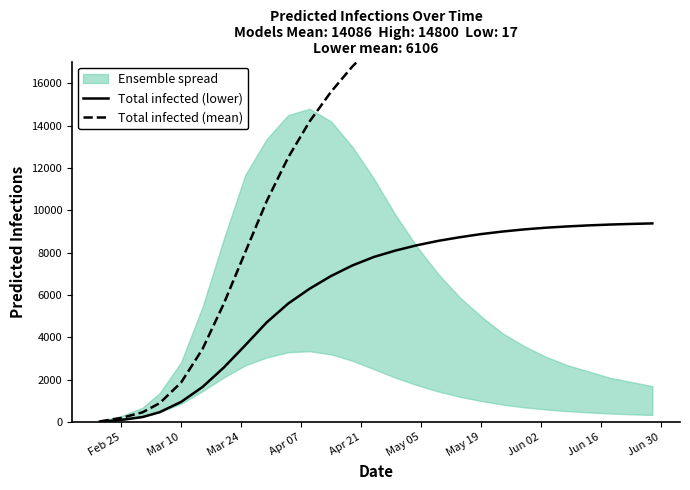

True or false: Total infected (mean) and Total infected (lower) intersect in this chart.

False